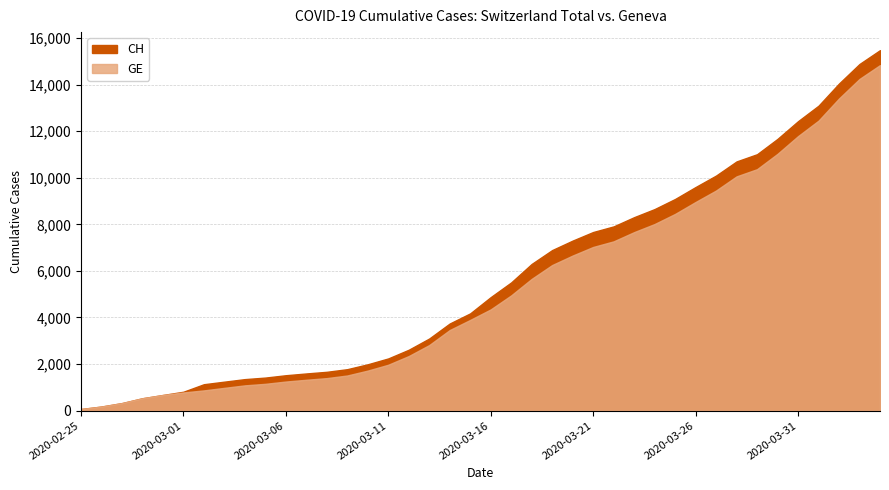

Does the chart display data point markers on the line(s)?

No